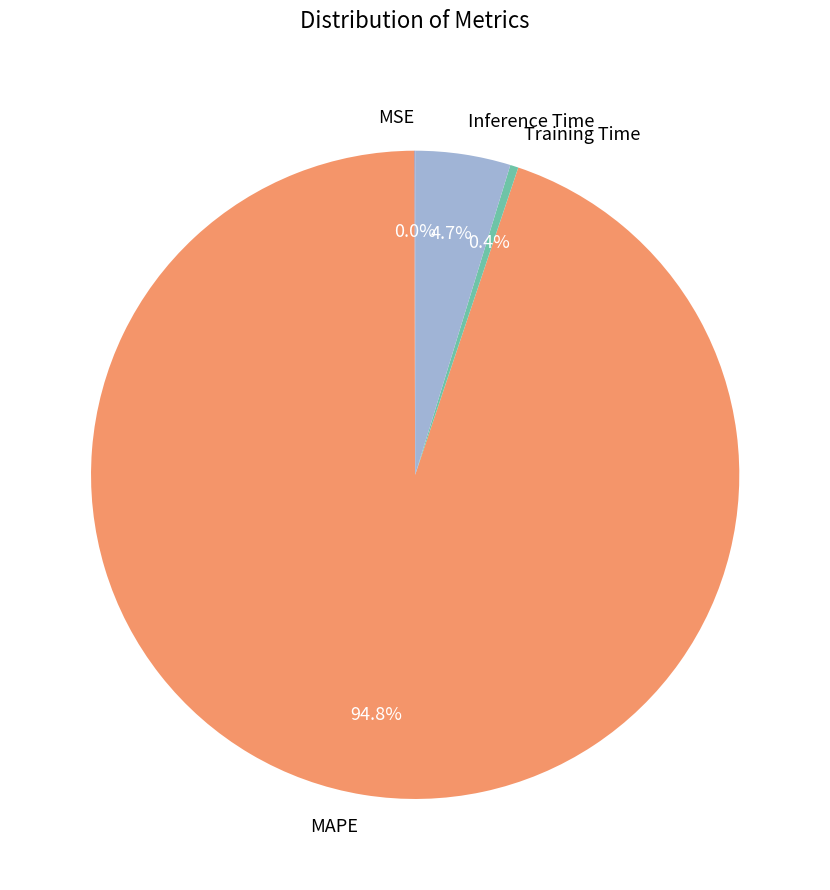

What percentage is NOT represented by Inference Time?

95.3%